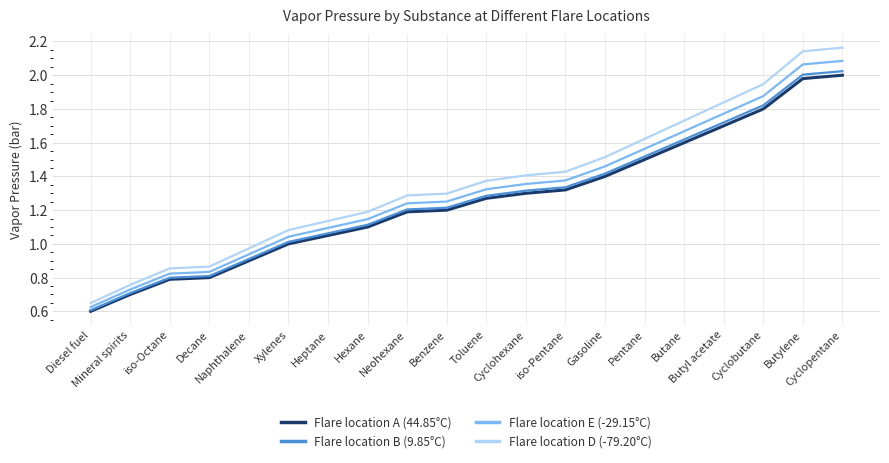

What is the total value across all series at iso-Octane?

3.3